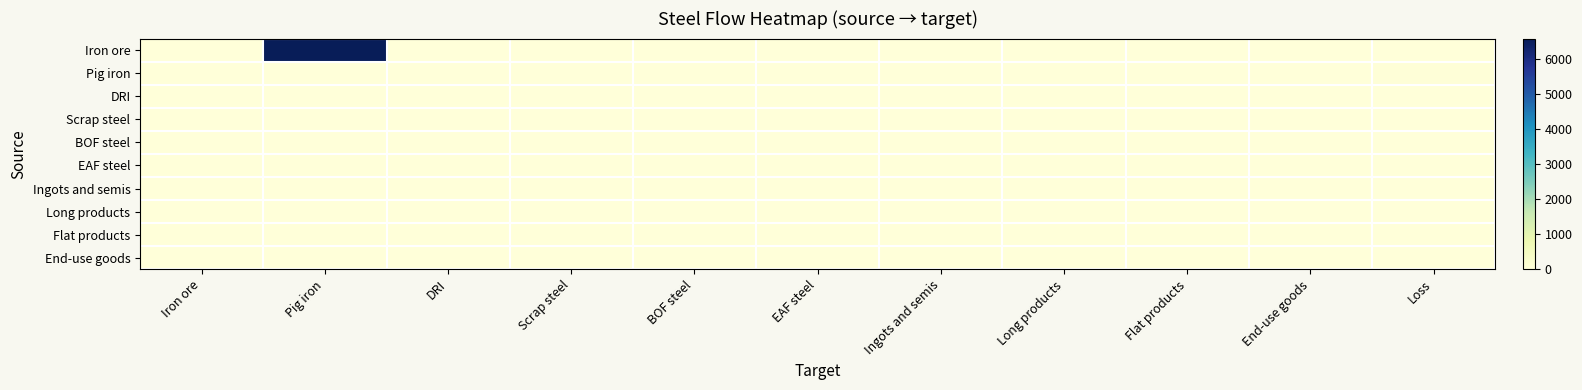

At which category is the sum across all series the highest?

Pig iron